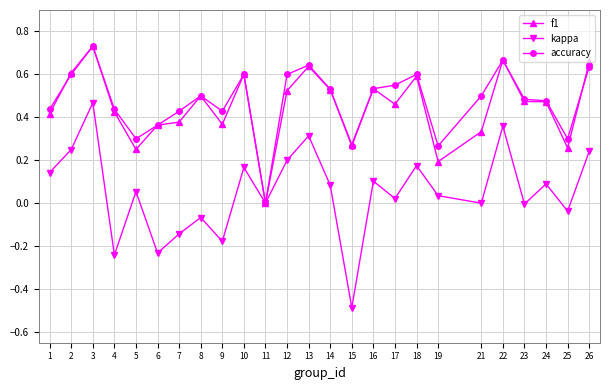

What are all the series names shown in the legend?

f1, kappa, accuracy